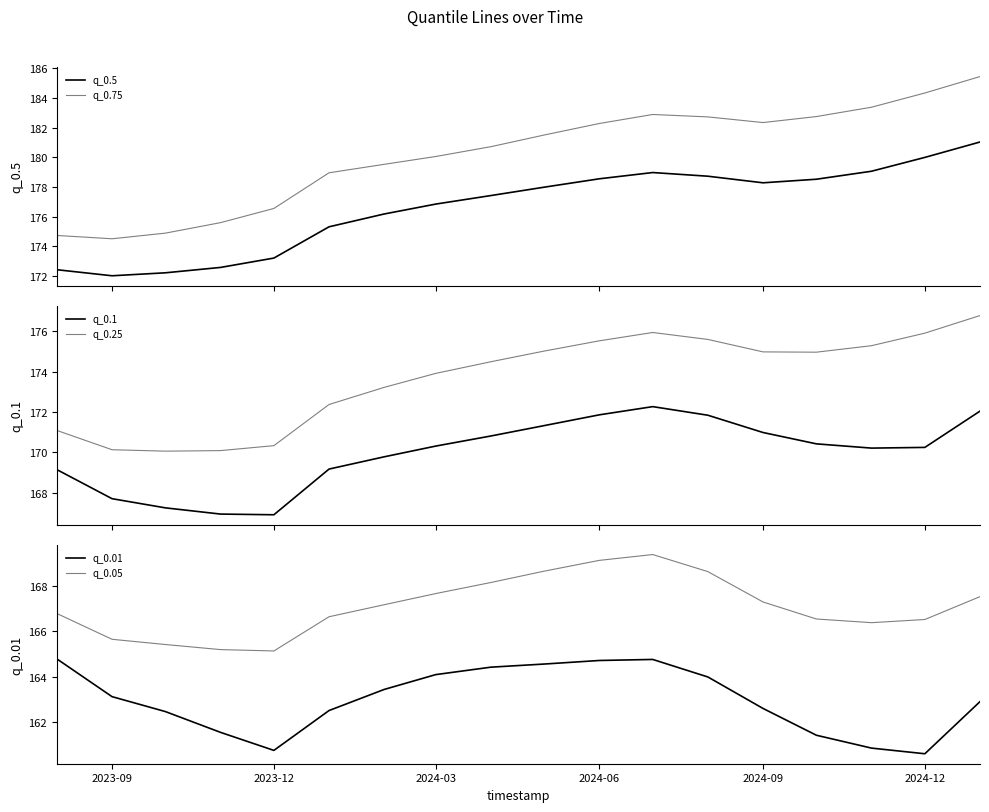

At how many categories does at least one series exceed 184?

2